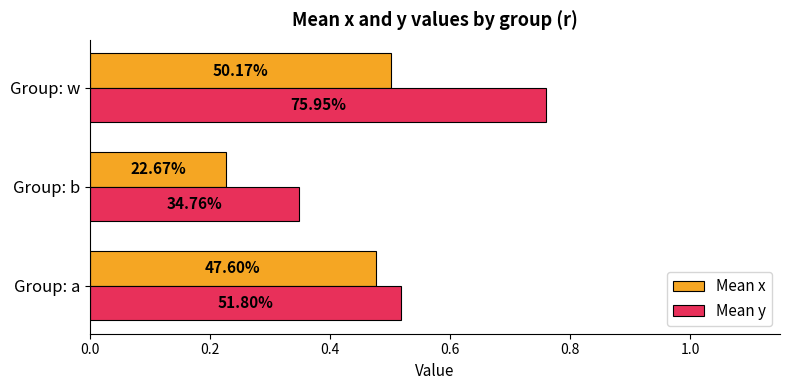

What is the sum of all Mean x values?

1.2